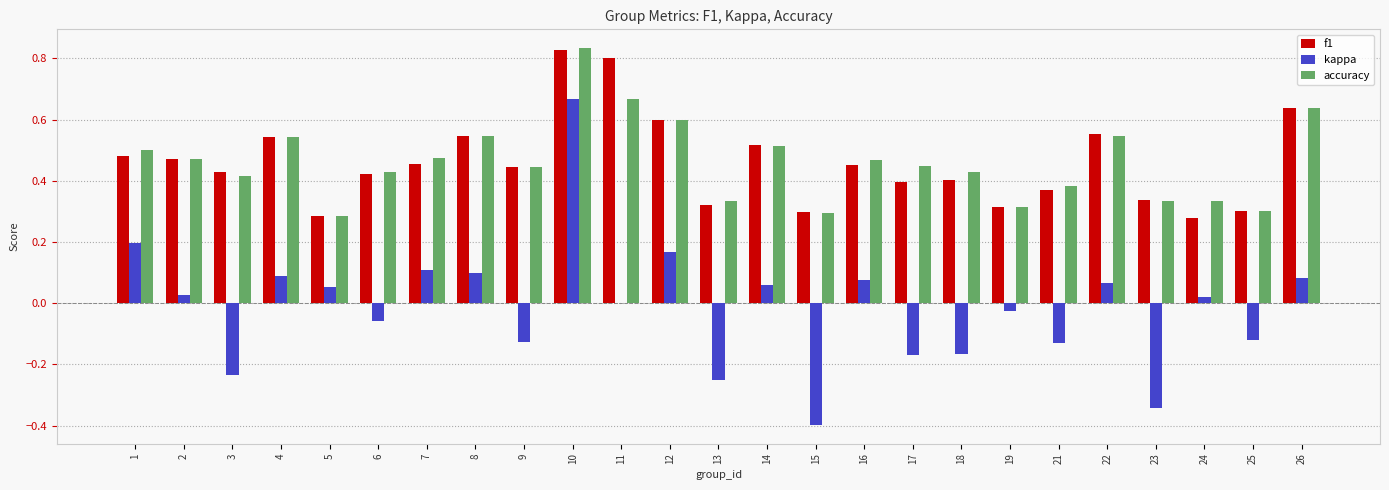

What is the total value across all series at 16?

1.0